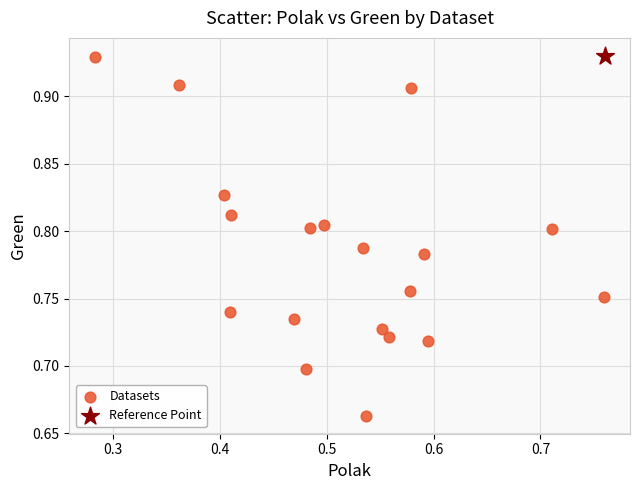

What are all the series names shown in the legend?

Datasets, Reference Point